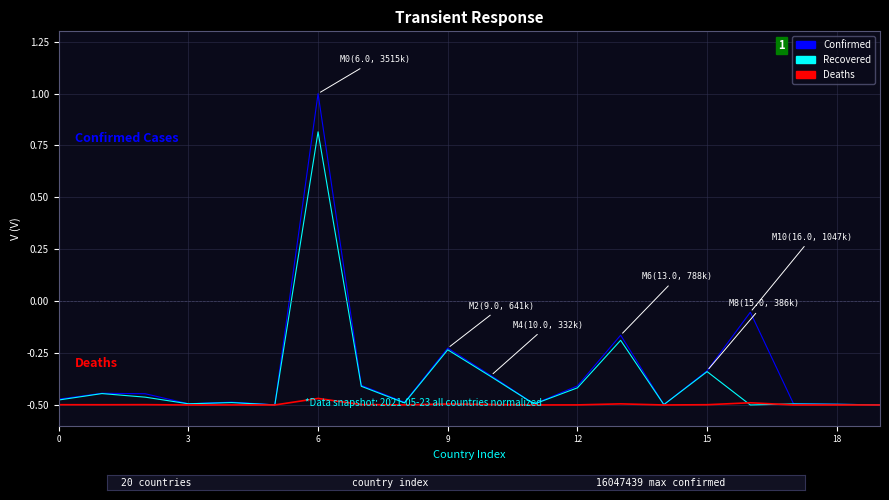

In Recovered, how many points are lower than both neighbors (excluding endpoints)?

6